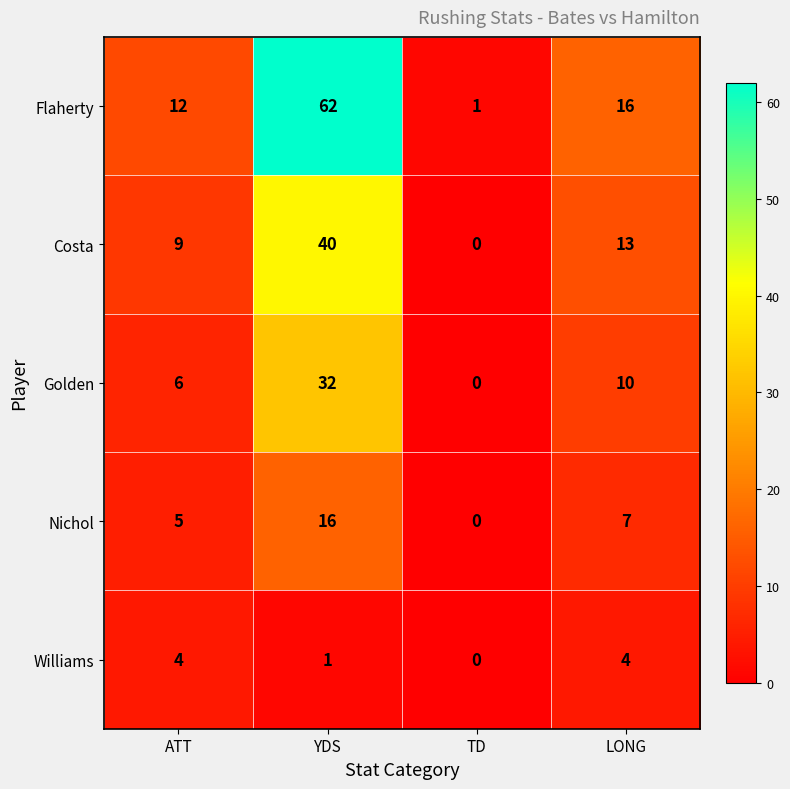

At which label does Nichol first exceed 7?

YDS